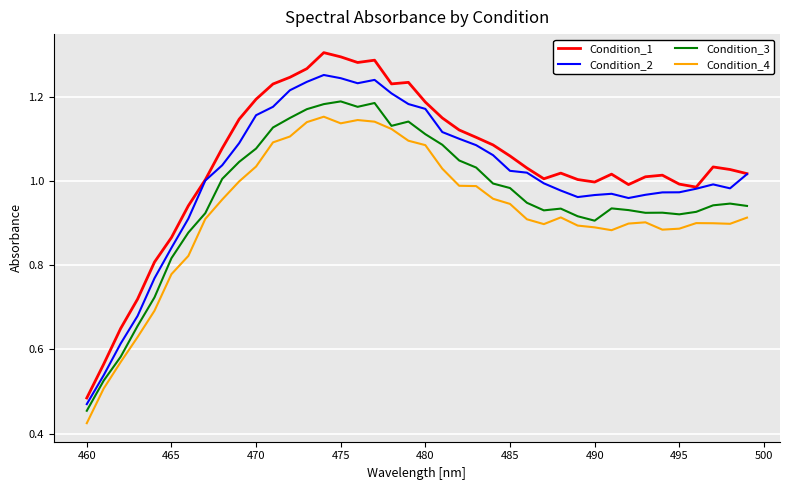

List the series in order of their overall mean, highest first.

Condition_1, Condition_2, Condition_3, Condition_4